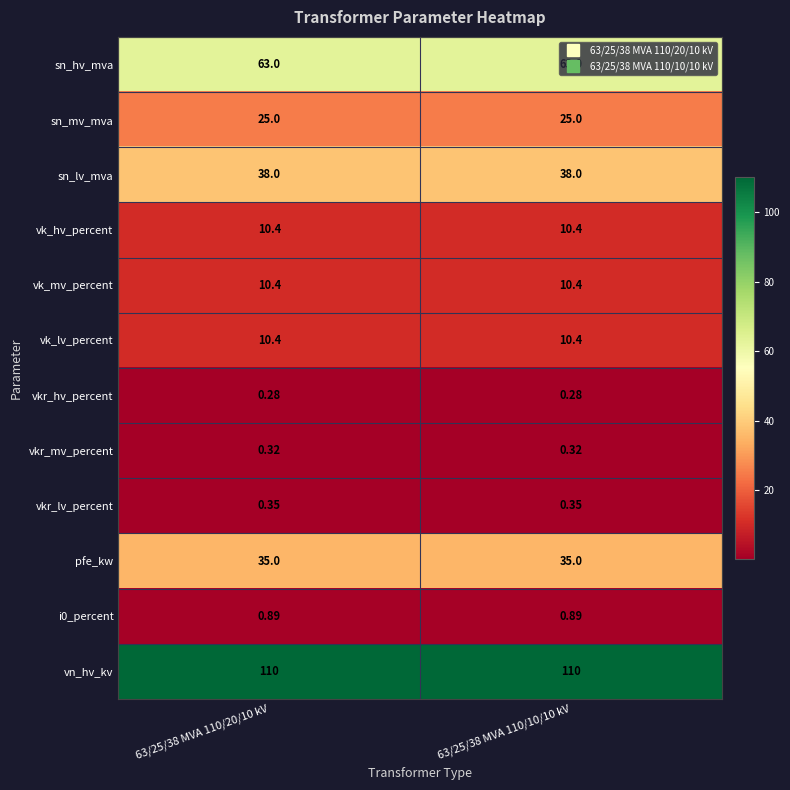

What is the difference between the highest and lowest values at 63/25/38 MVA 110/20/10 kV?

109.7